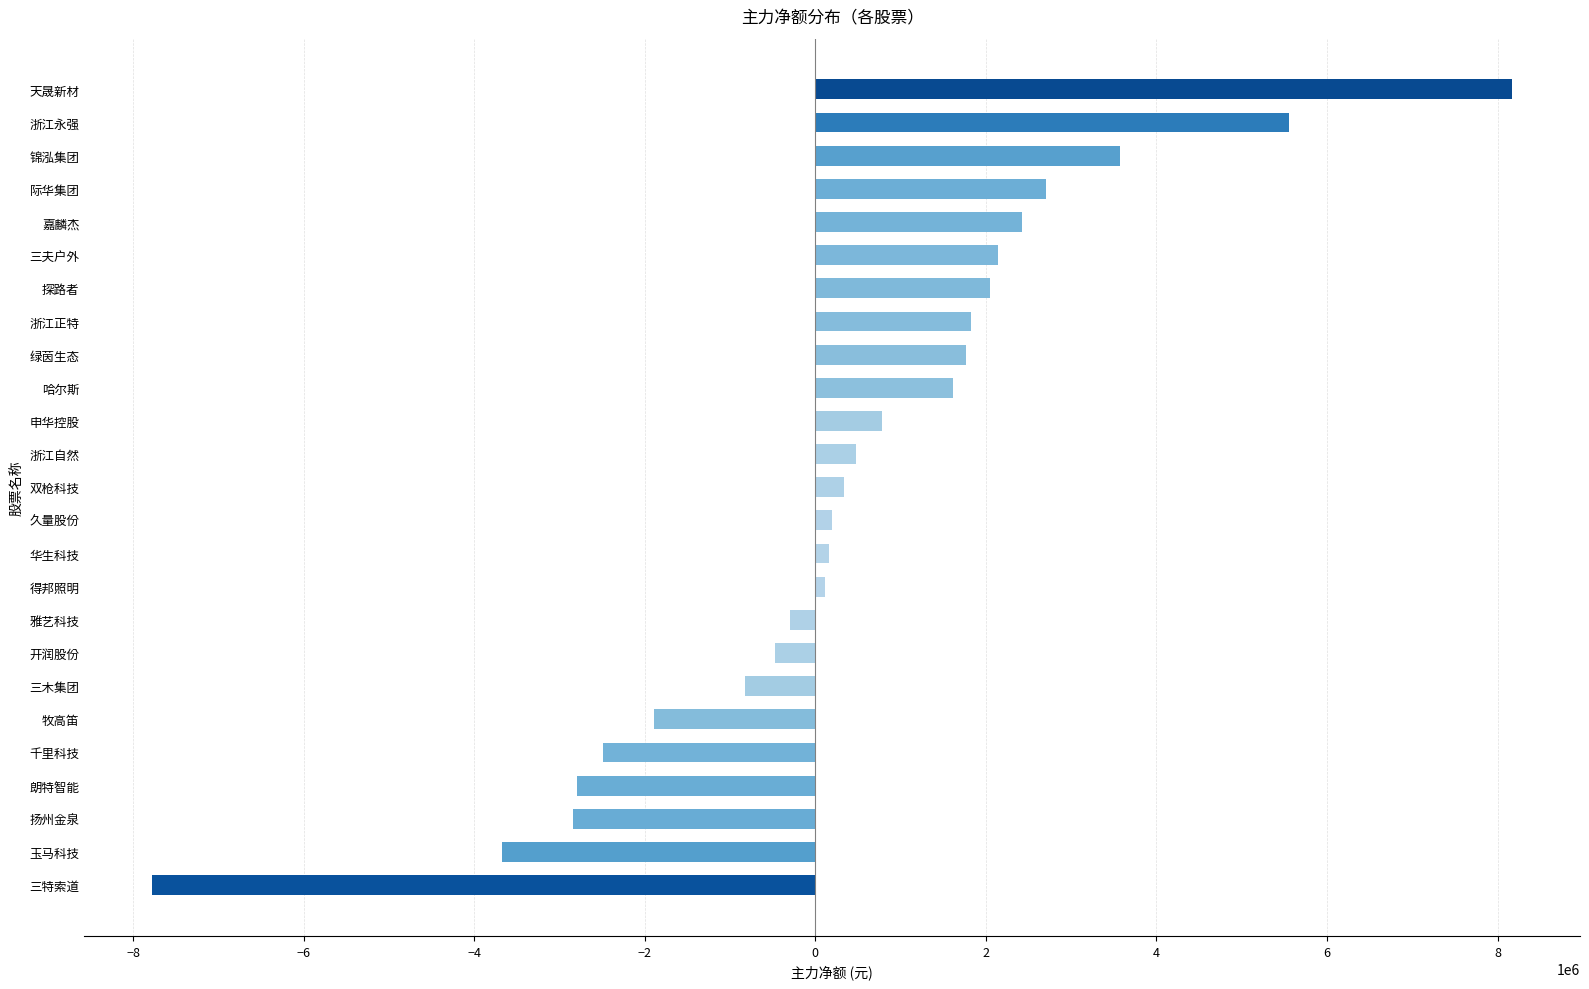

How many bars are there in total?

25